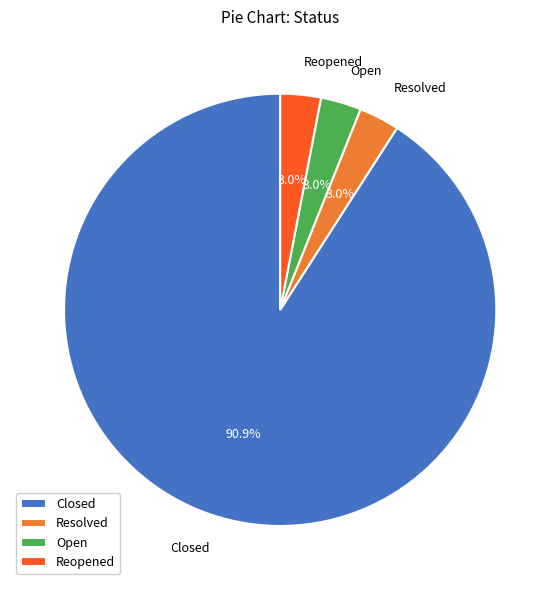

What is the ratio of the value at Open to the value at Resolved?

1.0